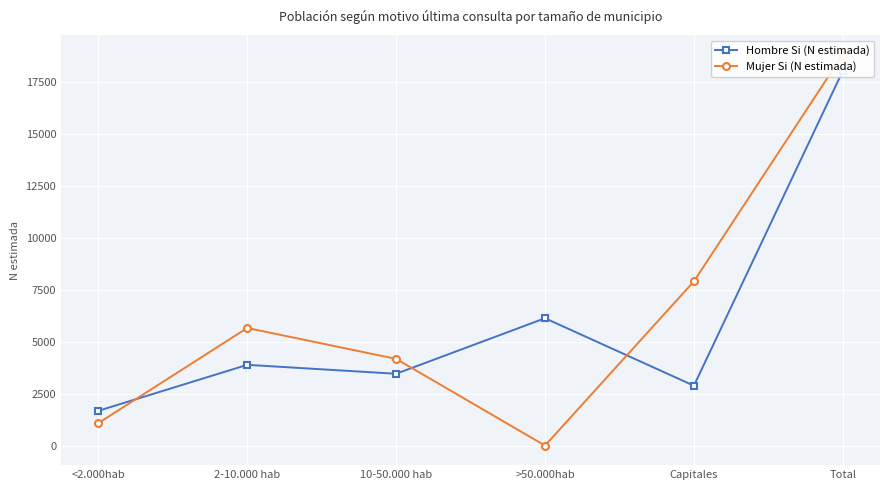

What is the sum of all Mujer Si (N estimada) values?

37664